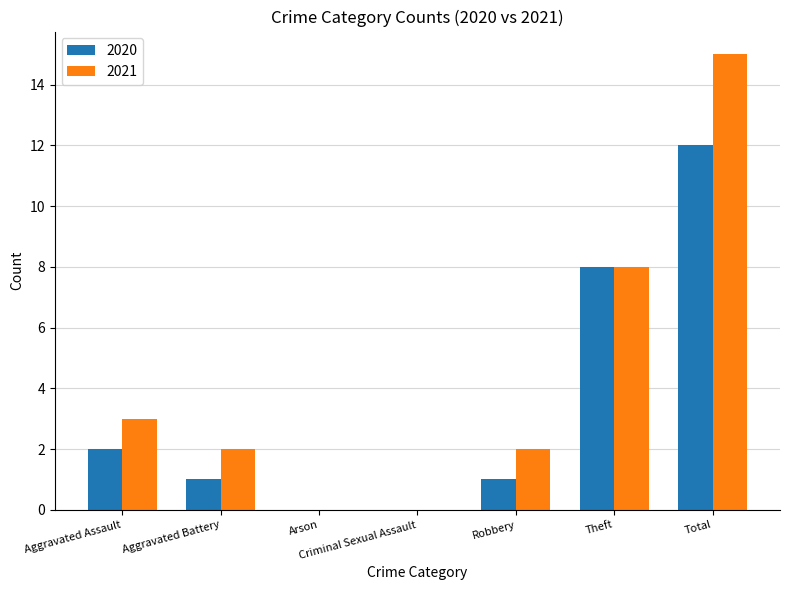

Is it true that 2020 equals 8 at Theft?

True